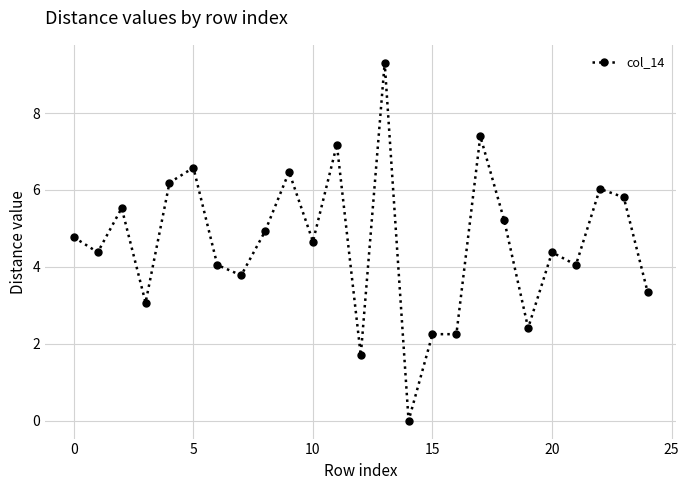

What is the value of the 11th point from the left?

4.7